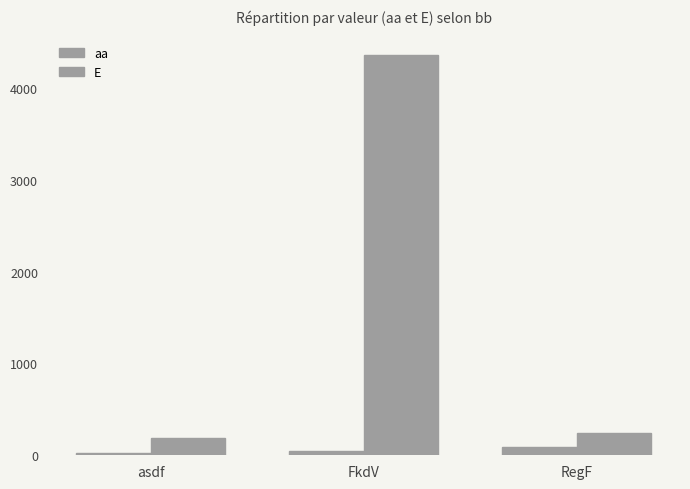

What is the difference between the maximum and second lowest values in the E series?

4117.0